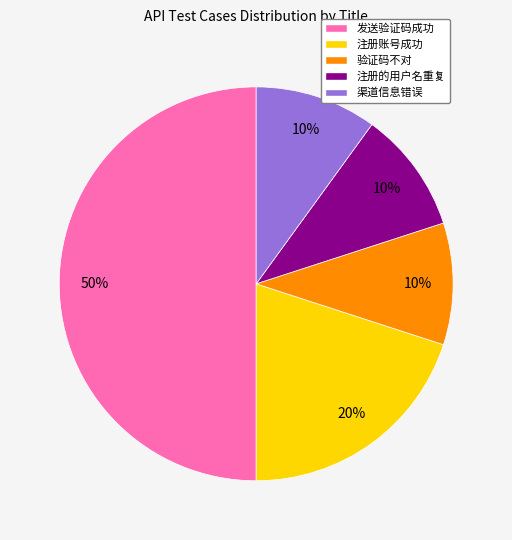

Does 验证码不对 account for over 50% of the chart?

No